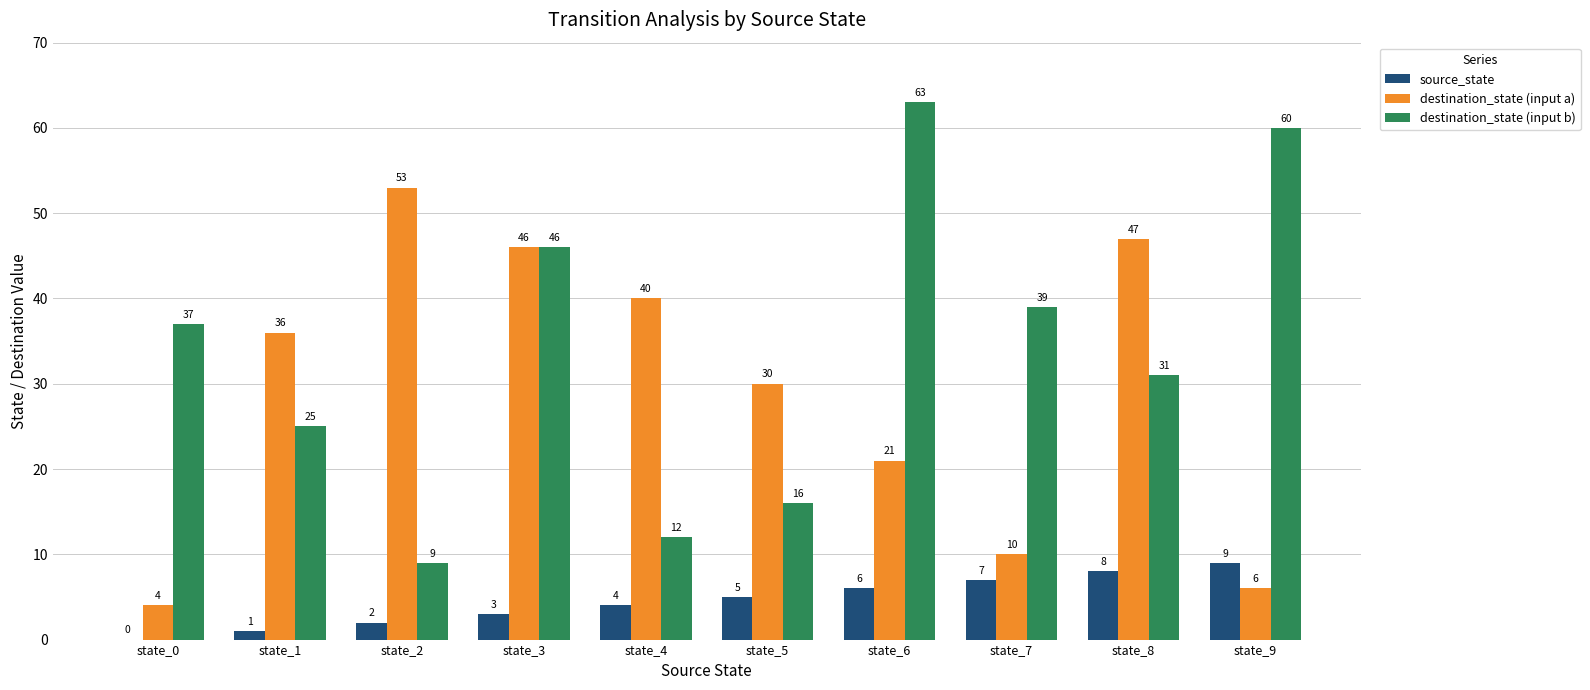

Are the bars horizontal?

No